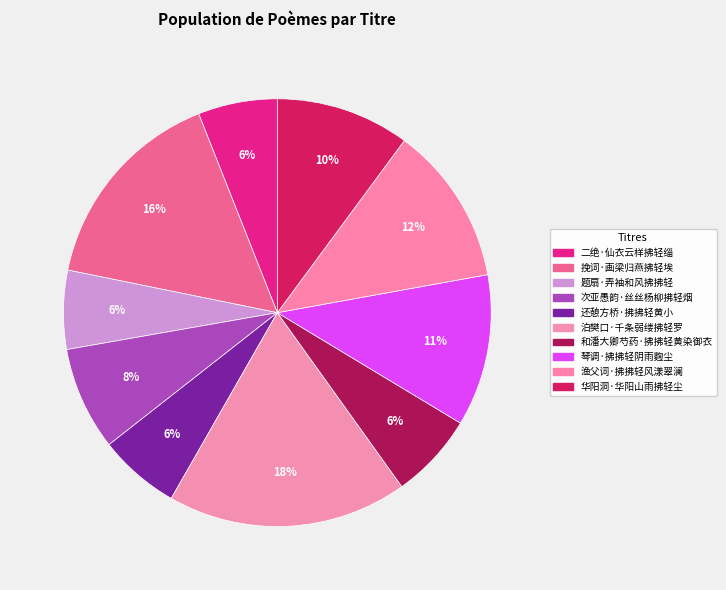

Which category has the biggest portion of the pie?

泊樊口·千条弱缕拂轻罗